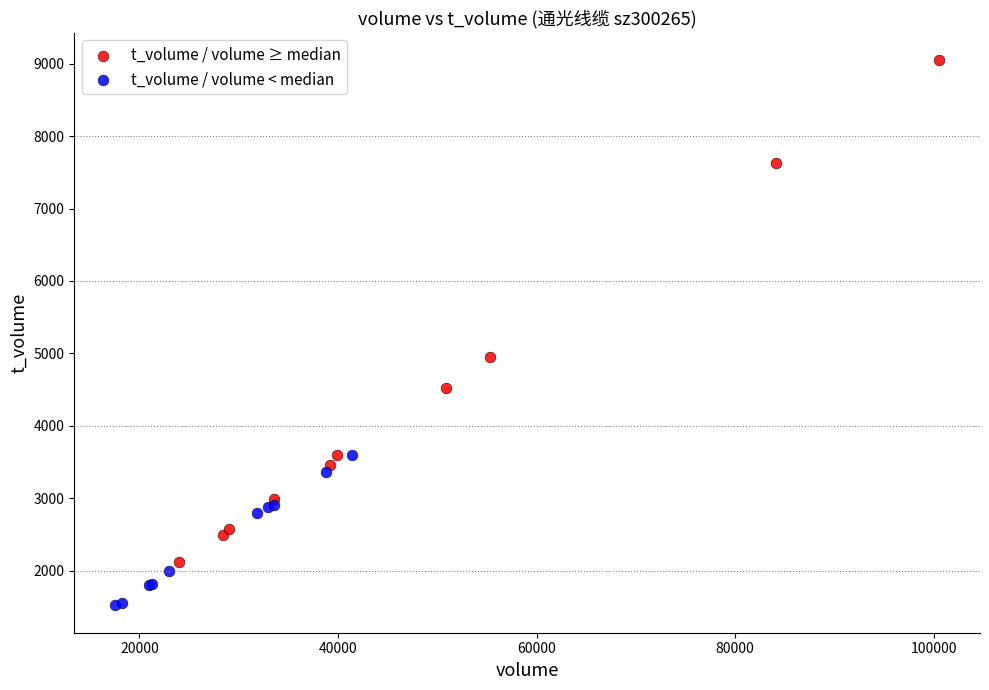

Which series reaches the minimum Y coordinate?

t_volume / volume < median